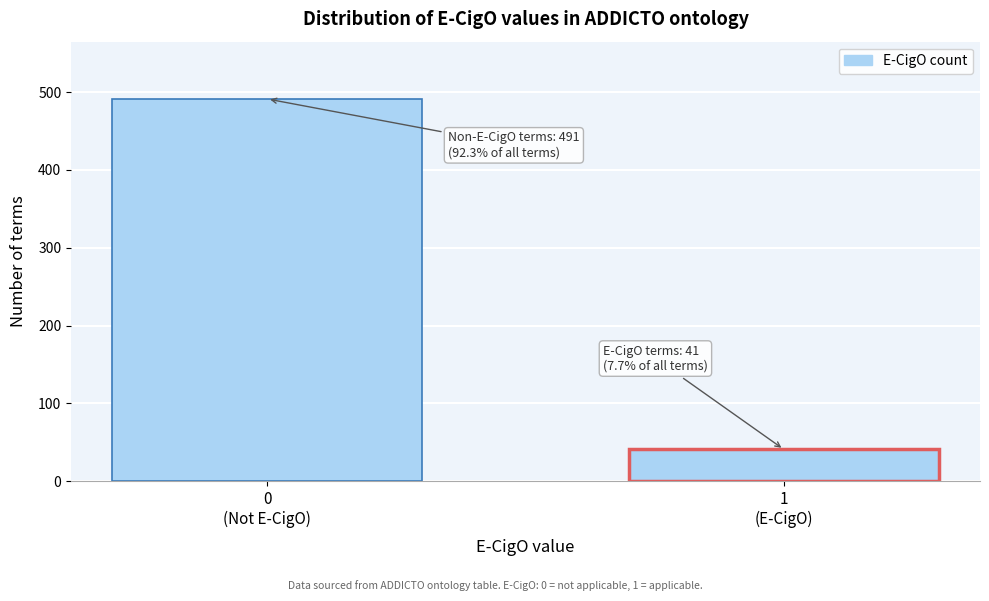

Reading right to left, what are all the values shown in this chart?

41	491